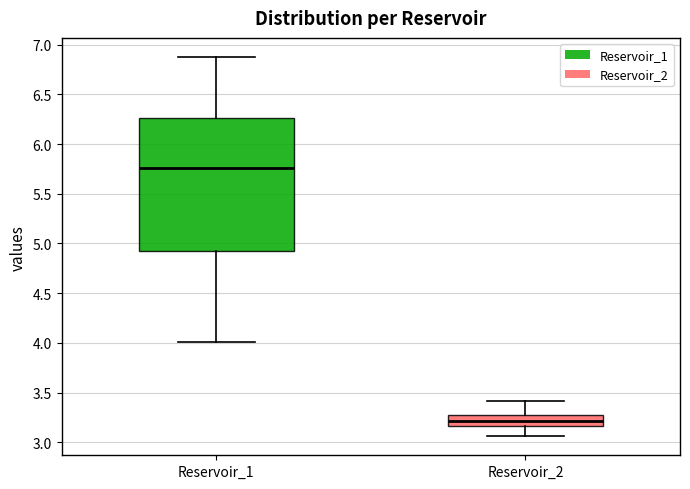

Which box is the tallest, from its lower edge to its upper edge?

Reservoir_1